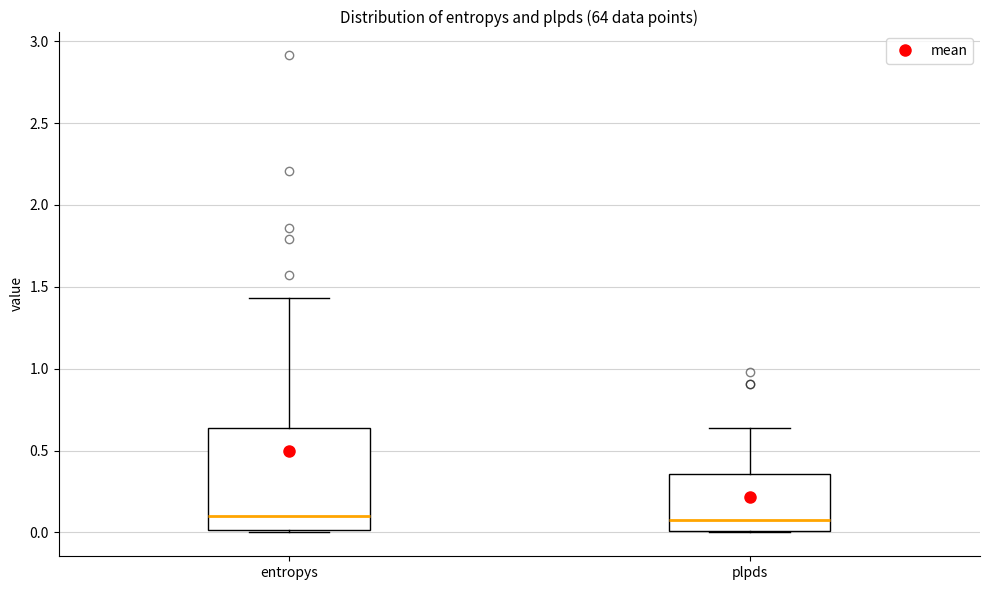

Reading left to right, read every box against the y-axis: the position of its median line, the range the box covers, and the ends of its whiskers. The values are not printed on the chart, so give them approximately, as read against the axis.

entropys: median 0.10, box 0.00 to 0.65, whiskers 0.00 to 1.45
plpds: median 0.05, box 0.00 to 0.35, whiskers 0.00 to 0.65